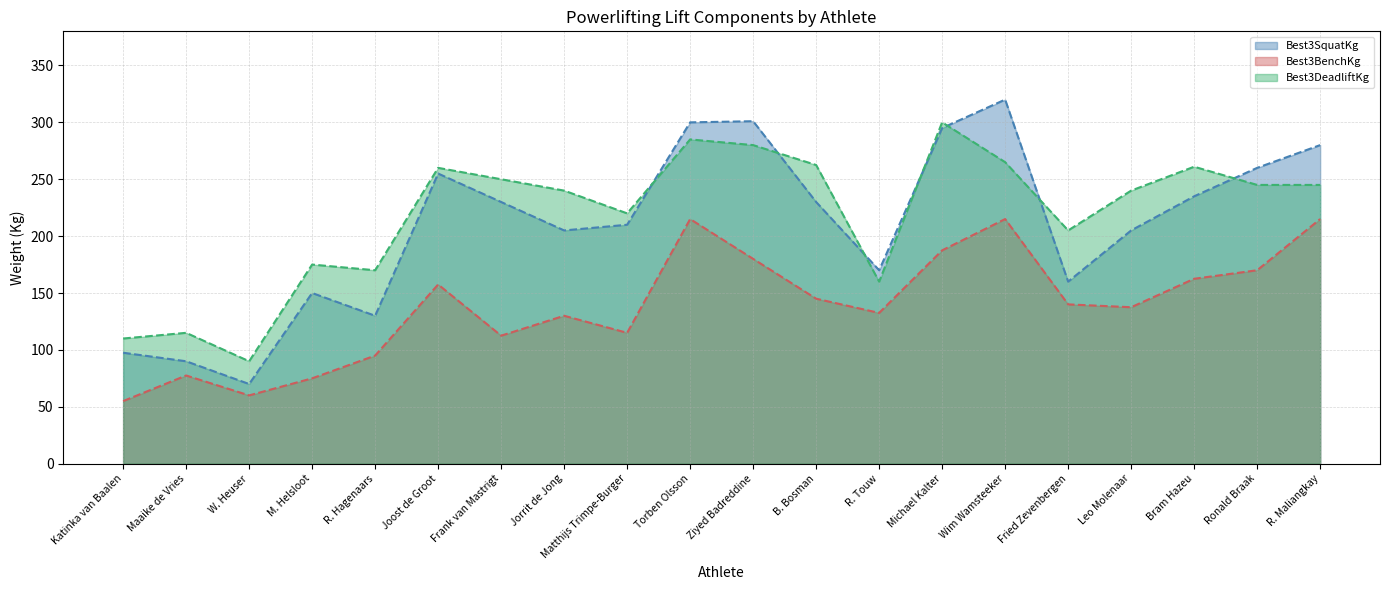

The Best3BenchKg series shows 215.0 at R. Maliangkay. True or false?

True